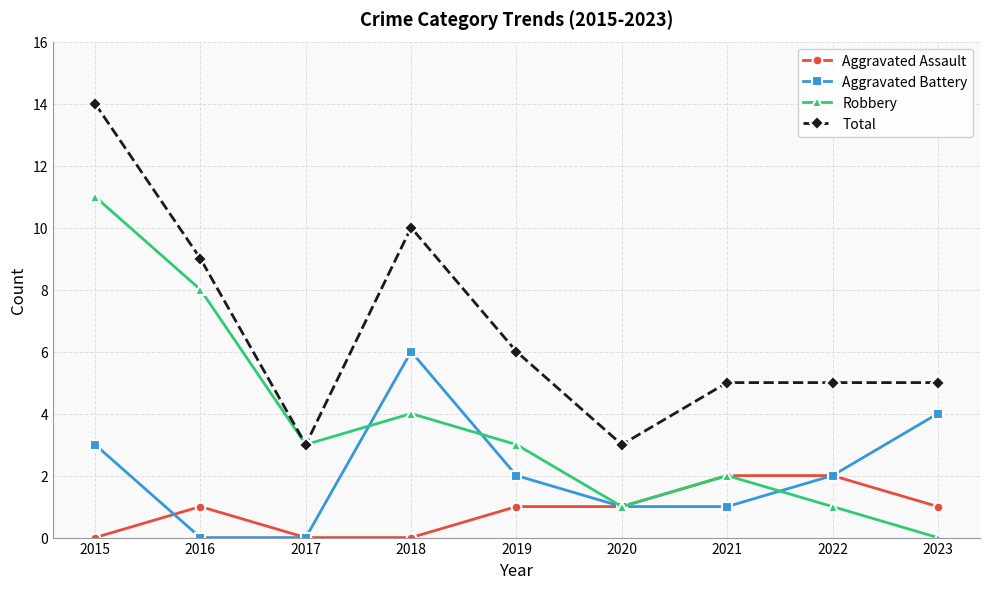

Between which two adjacent categories do Aggravated Assault and Aggravated Battery first intersect?

2015 and 2016